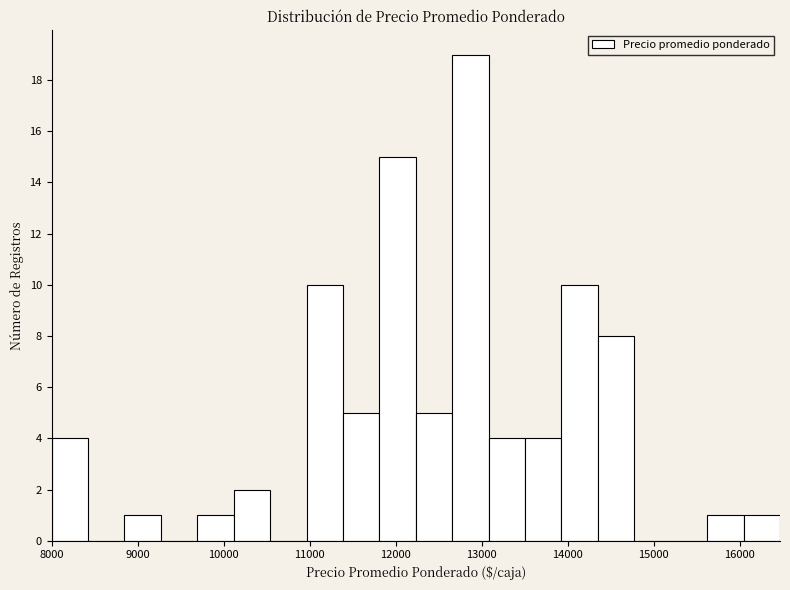

Reading left to right, list every bar in this chart as the range it spans on the x-axis followed by its height. Neither the bar edges nor the heights are printed on the chart, so give them approximately, as read against the axes.

8000 to 8400: 4
8400 to 8800: 0
8800 to 9300: 1
9300 to 9700: 0
9700 to 10100: 1
10100 to 10500: 2
10500 to 11000: 0
11000 to 11400: 10
11400 to 11800: 5
11800 to 12200: 15
12200 to 12700: 5
12700 to 13100: 19
13100 to 13500: 4
13500 to 13900: 4
13900 to 14400: 10
14400 to 14800: 8
14800 to 15200: 0
15200 to 15600: 0
15600 to 16000: 1
16000 to 16500: 1